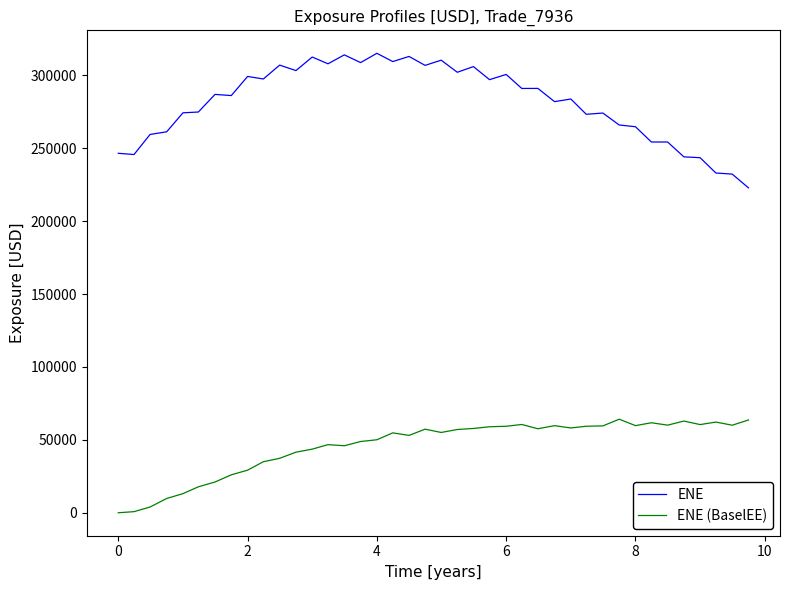

What is the maximum value shown in the chart?

315140.0